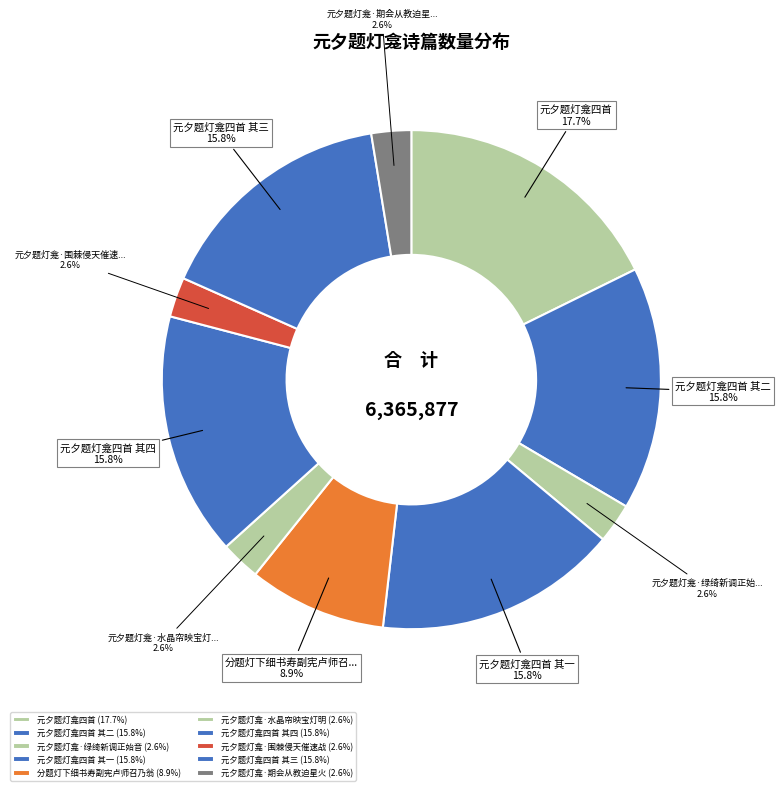

What is the smallest slice in the pie chart?

元夕题灯龛·水晶帘映宝灯明